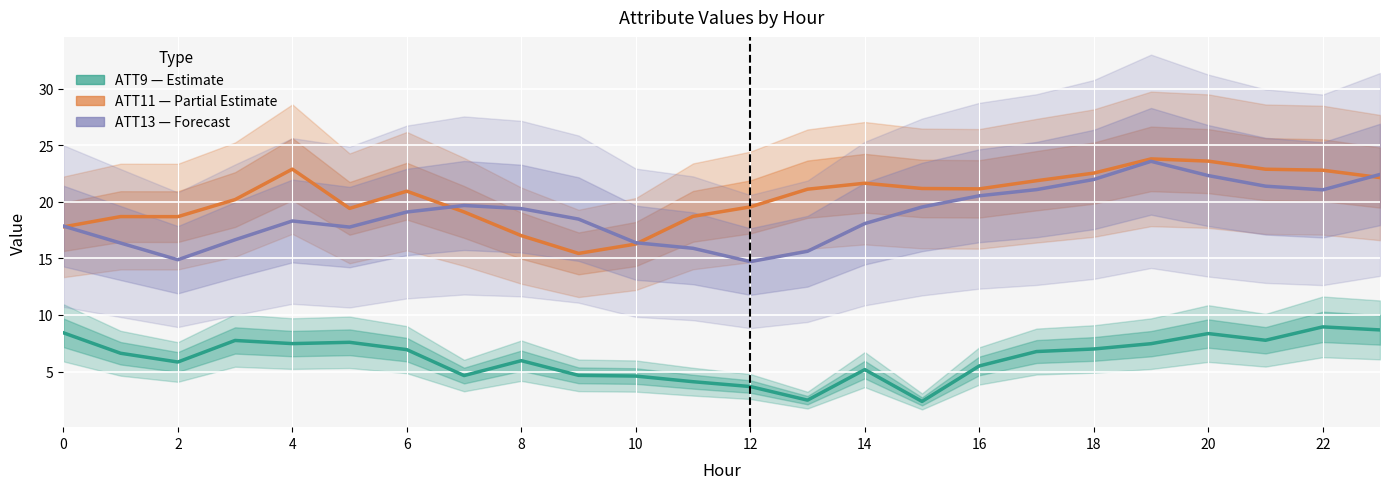

True or false: ATT9 (Estimate) has more than 1 interior local peaks.

True